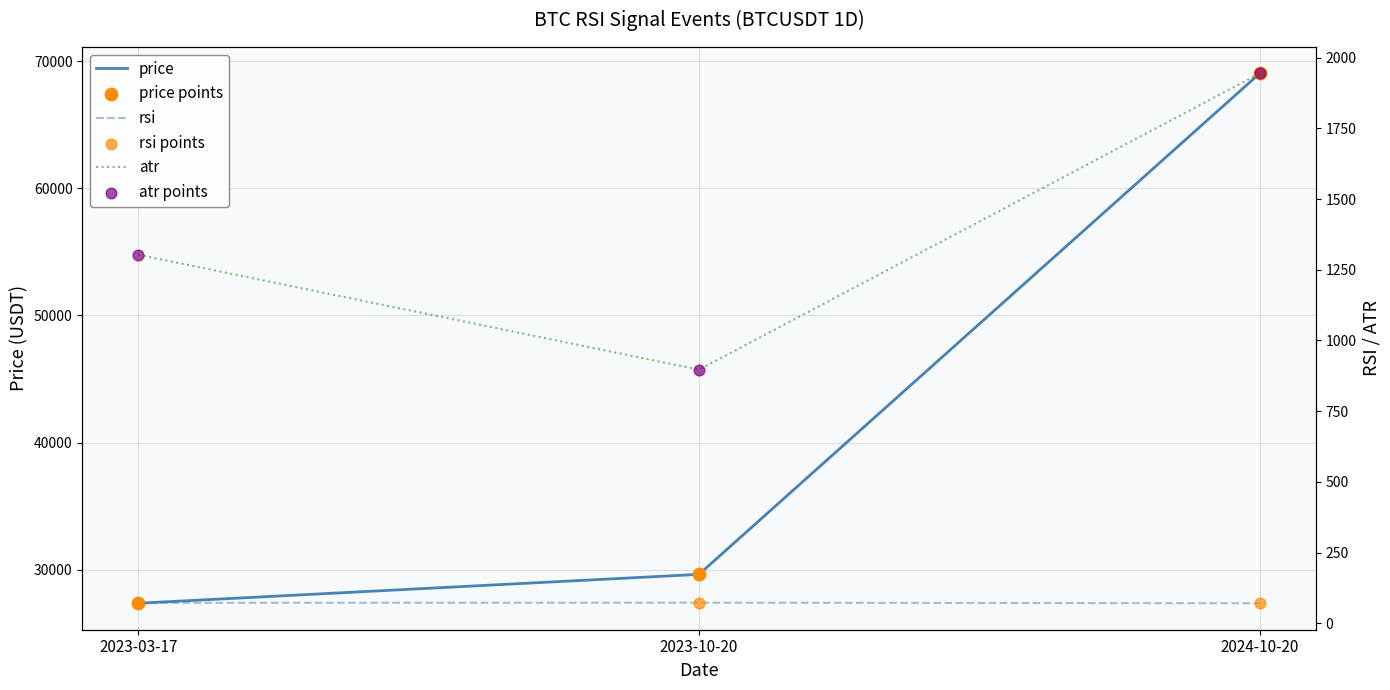

Is the value of atr points at 2023-03-17 greater than the value of price at 2023-03-17?

No